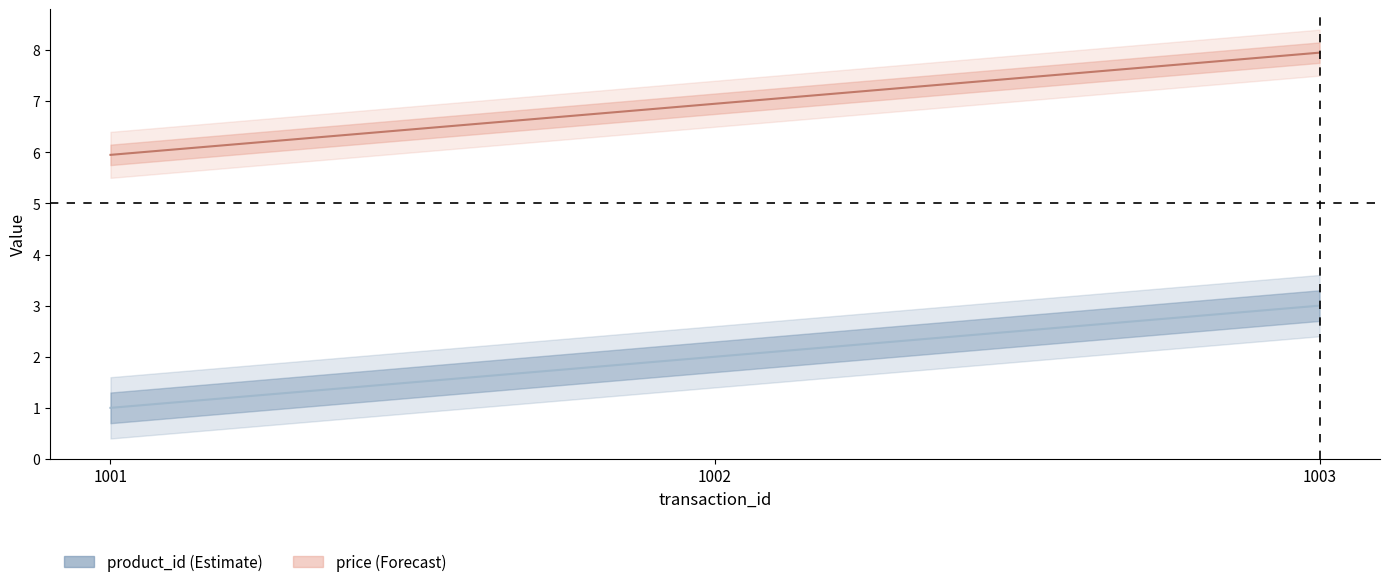

Which series has the largest range (max minus min)?

product_id